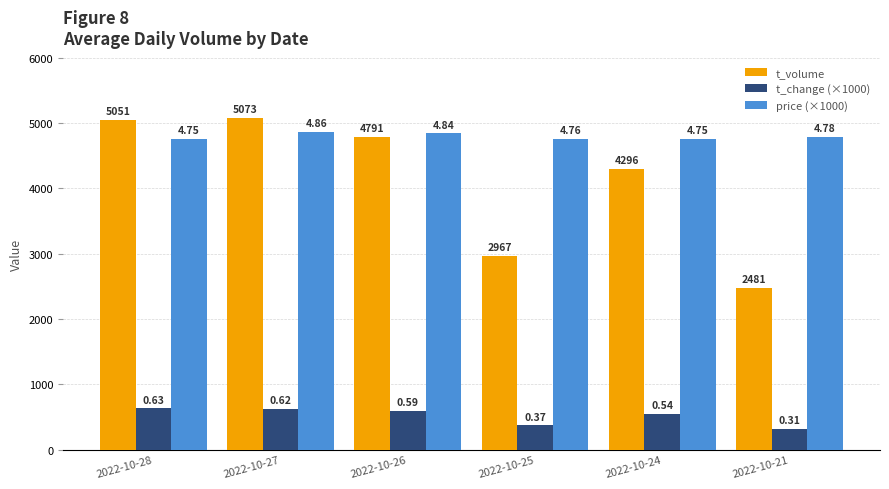

Is it true that t_volume equals 2700 at 2022-10-27?

False